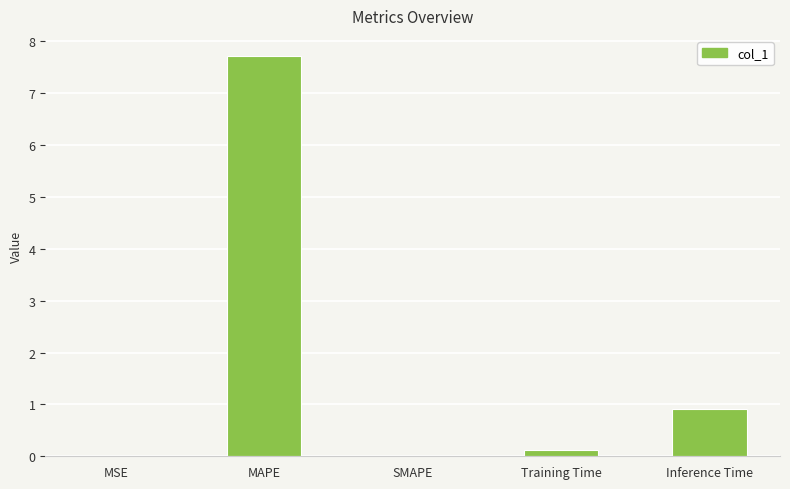

Read the value at Training Time.

0.1